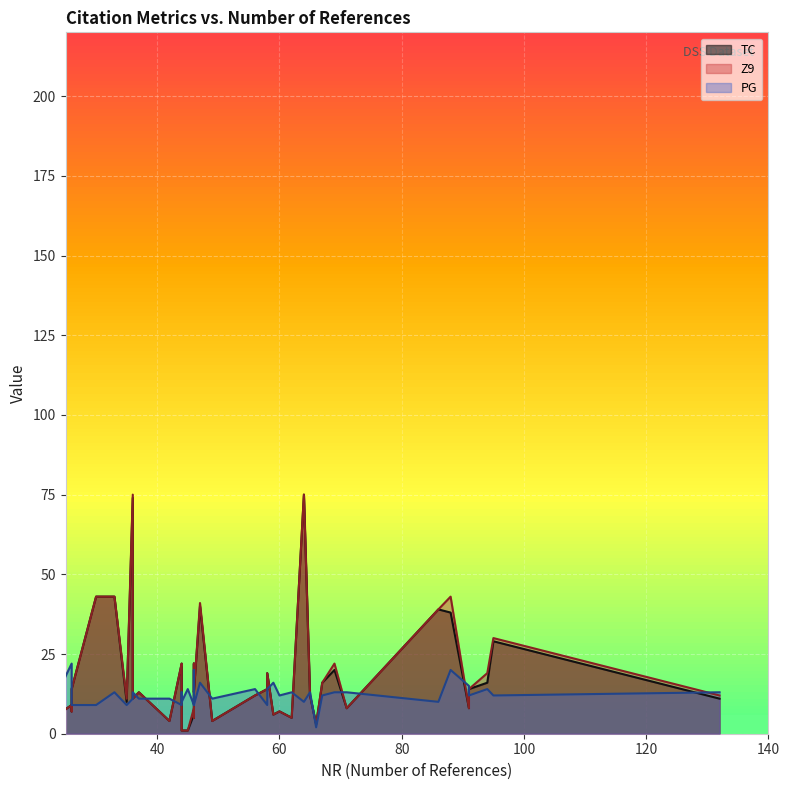

What is the sum of all TC values?

717